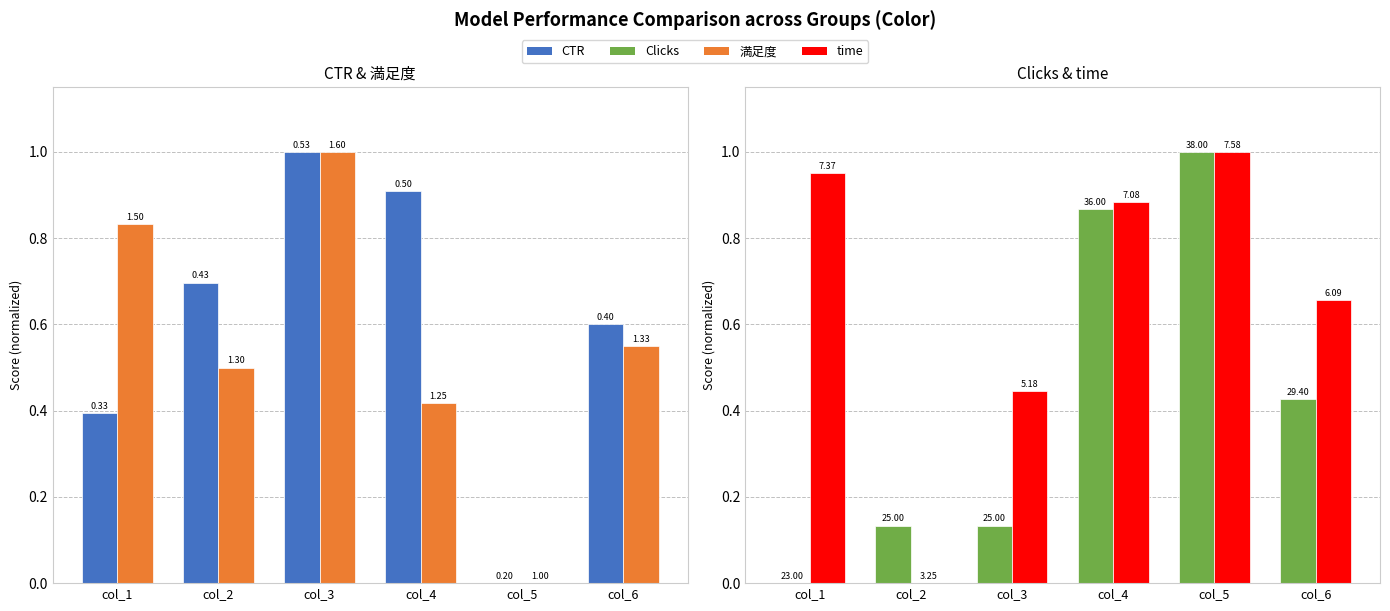

Is the value of time at col_2 greater than the value of Clicks at col_6?

No